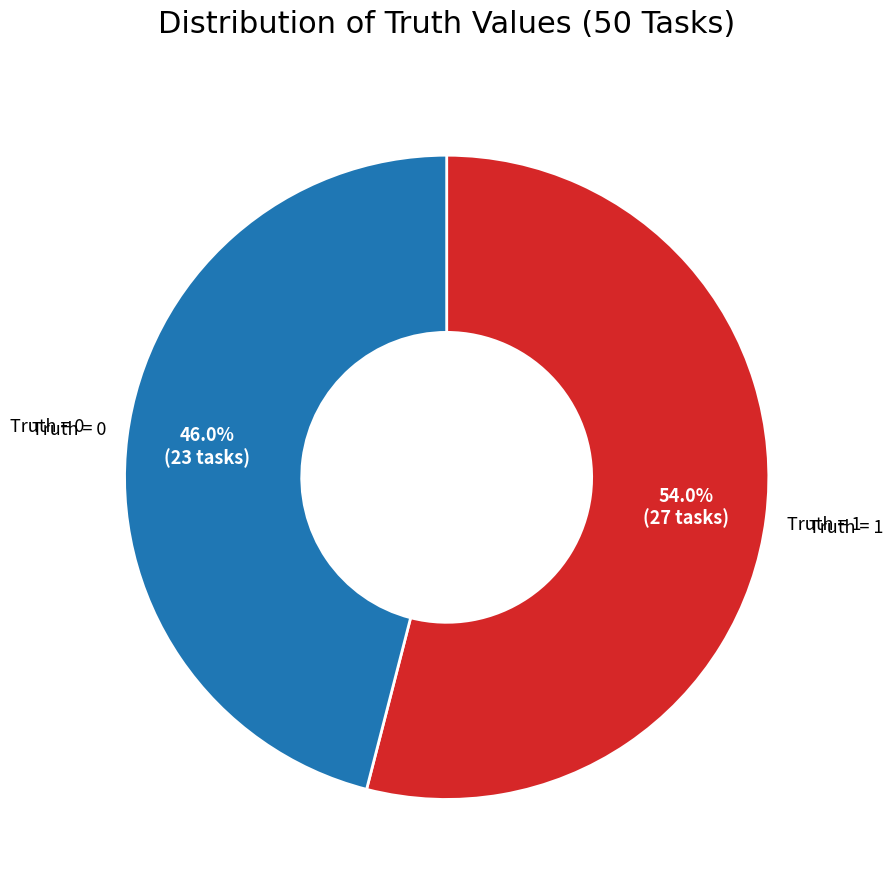

Is there a majority slice in this chart?

Yes